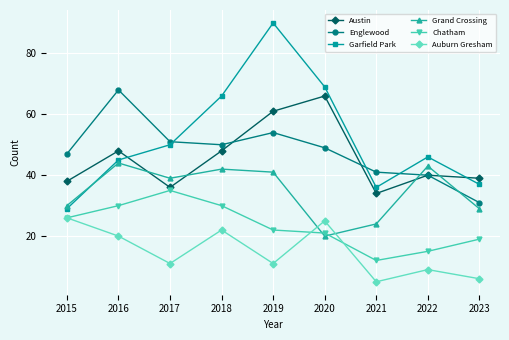

Is it true that Austin equals 25 at 2018?

False